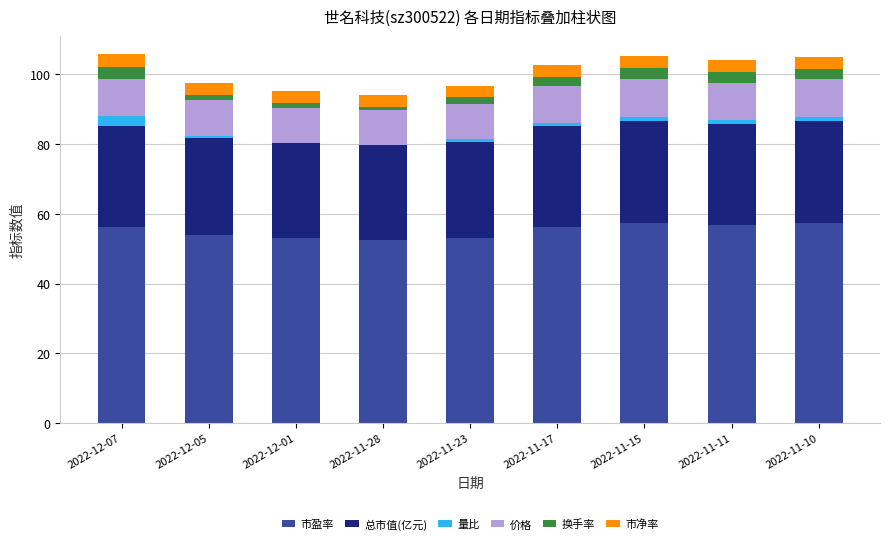

What is the total value across all series at 2022-12-07?

105.7